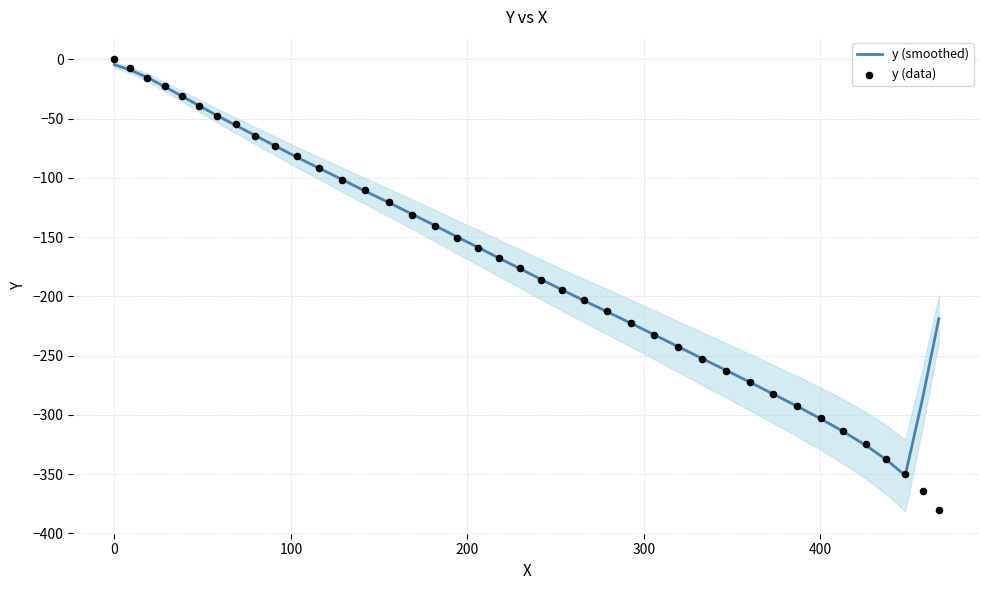

What is the lowest value of the y (smoothed) series?

-351.1